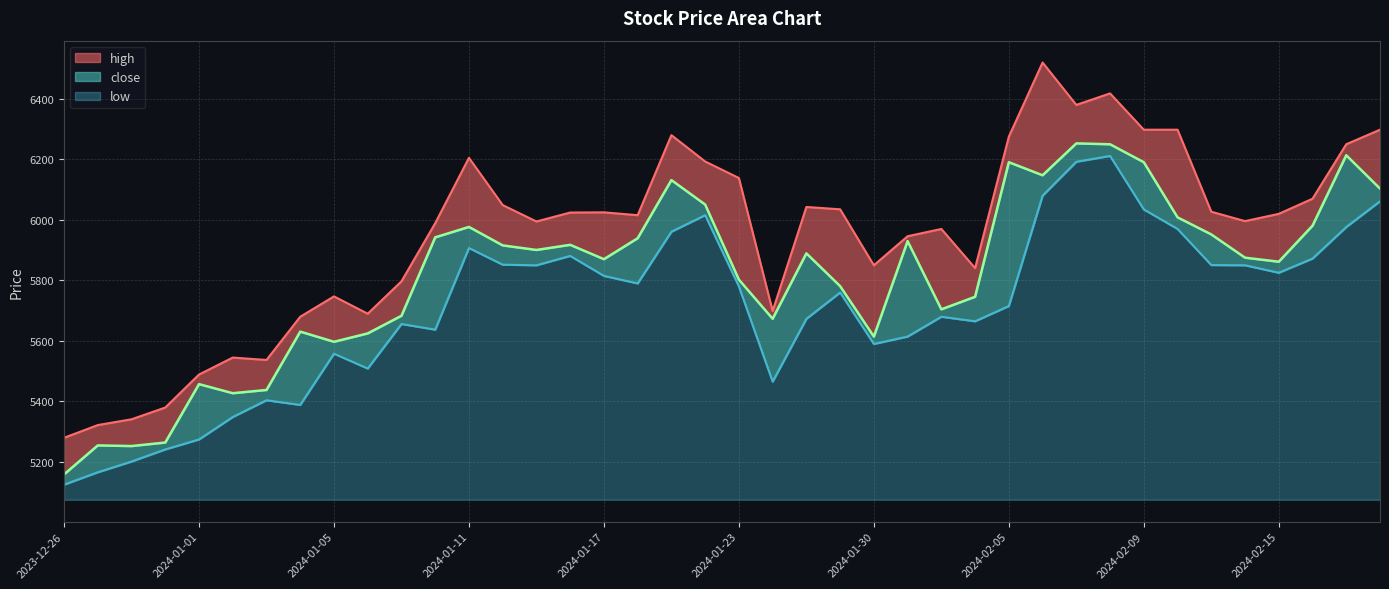

How many data points in low are less than 5780?

20